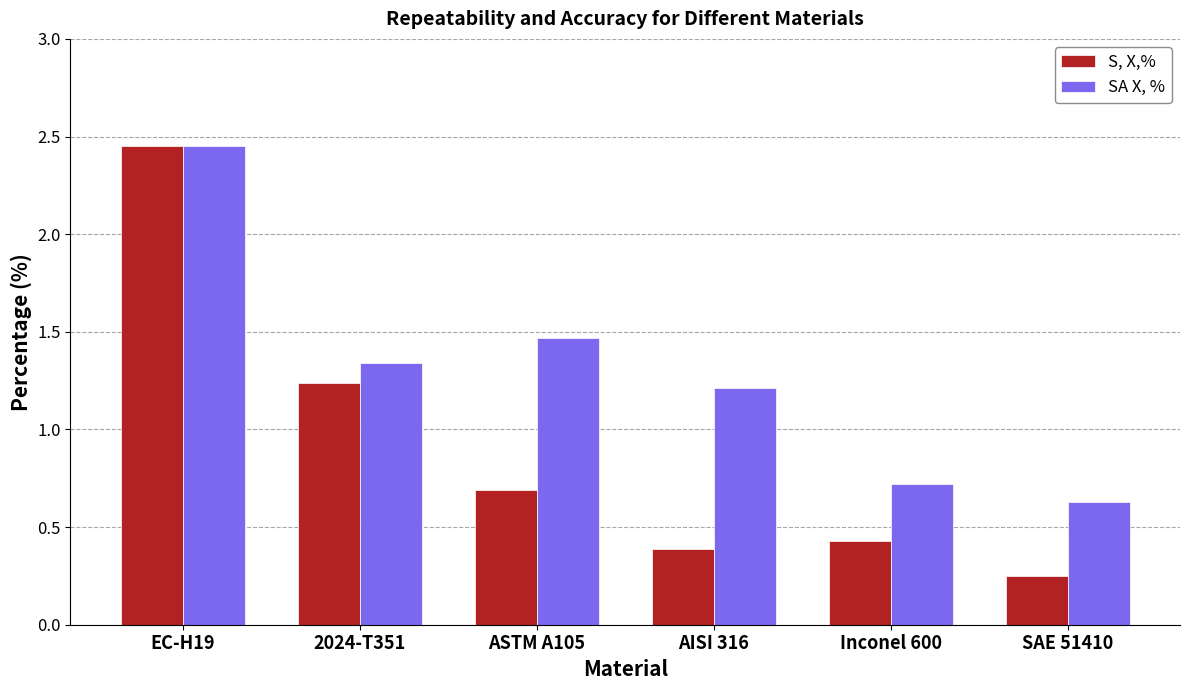

Which label corresponds to the largest value in the chart?

EC-H19